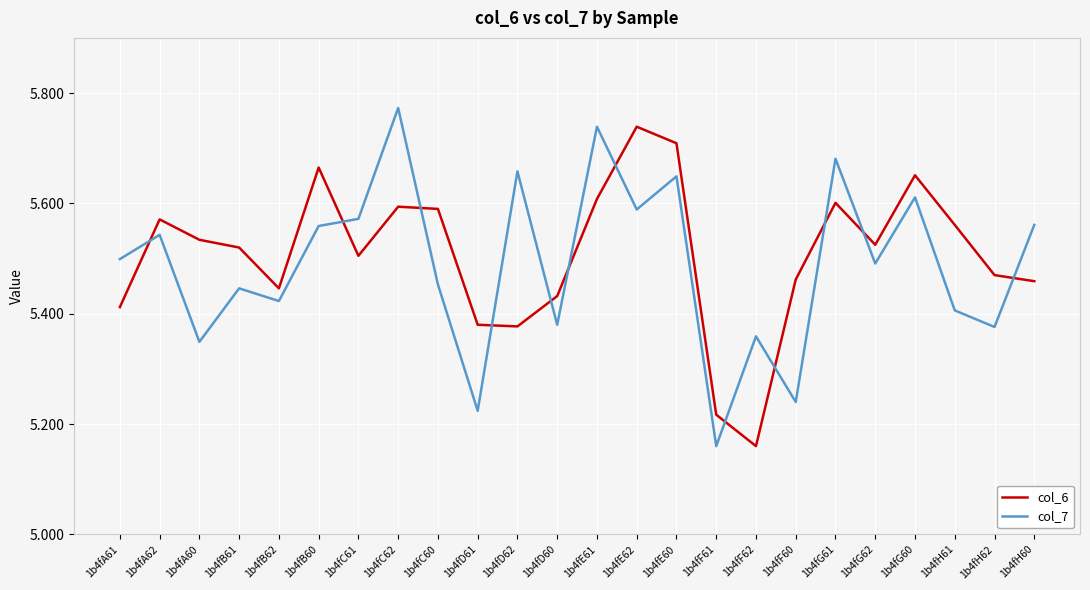

What is the difference between the col_7 values at 1b4fF62 and 1b4fA61?

0.1